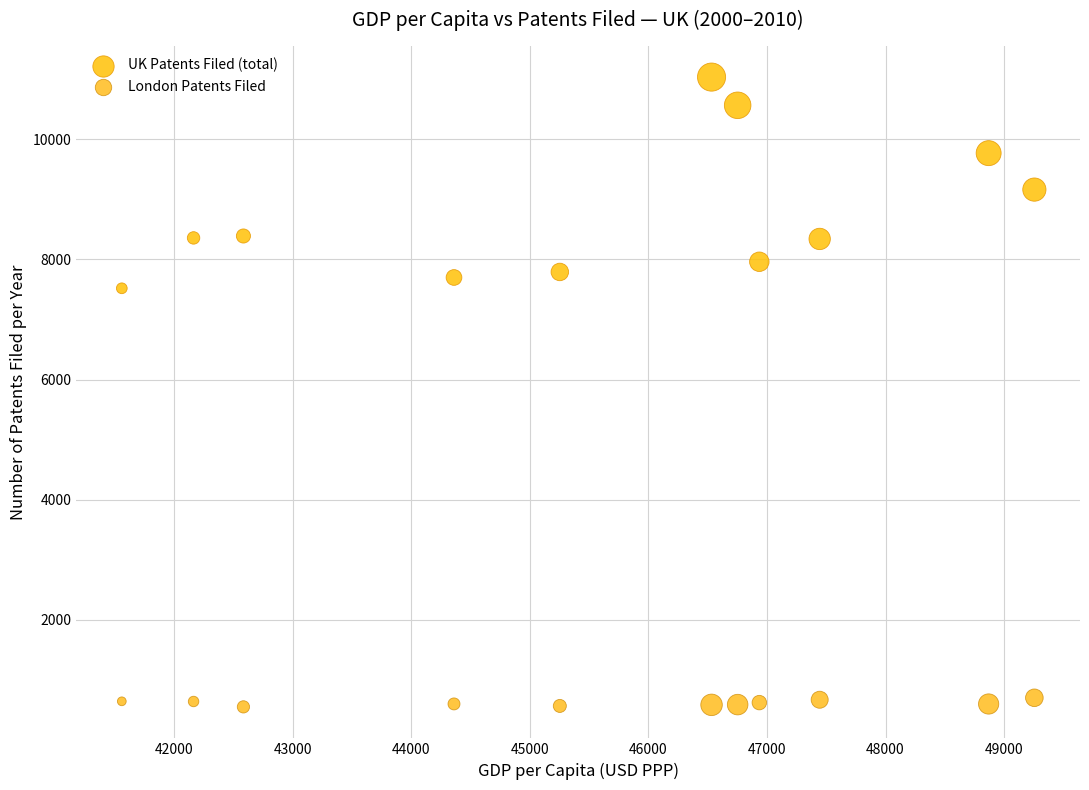

What are all the series names shown in the legend?

UK Patents Filed (total), London Patents Filed